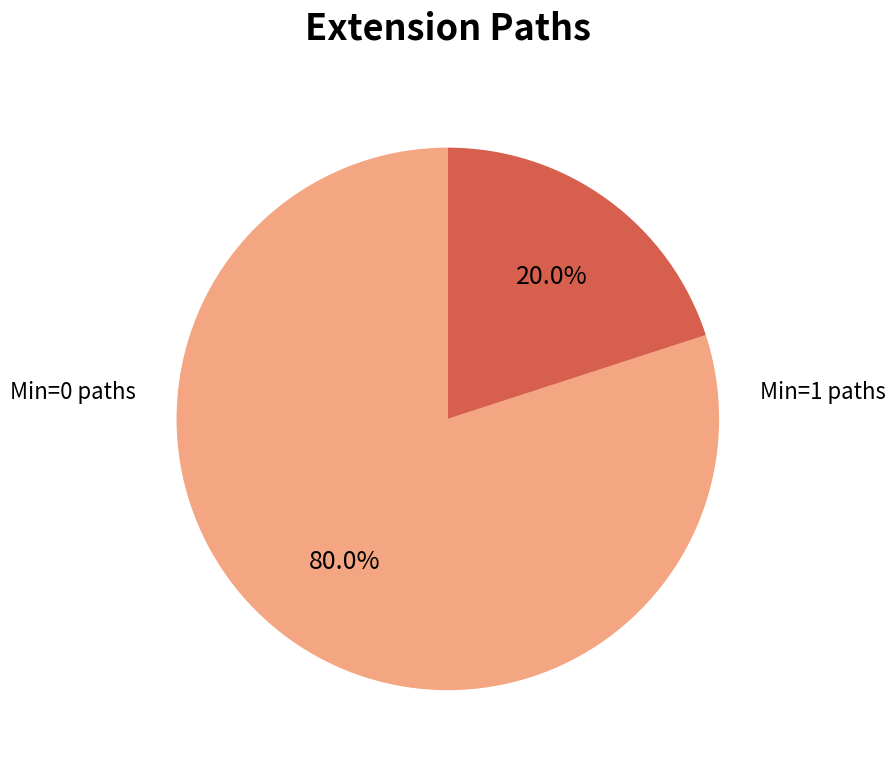

To the nearest percent, what is the average slice percentage?

50%